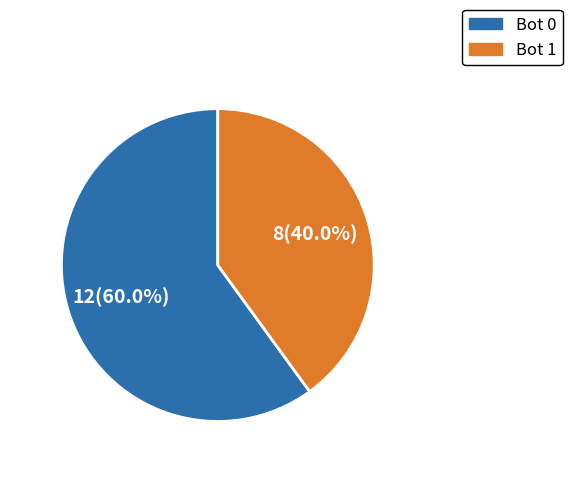

What percentage is NOT represented by Bot 0?

40.0%